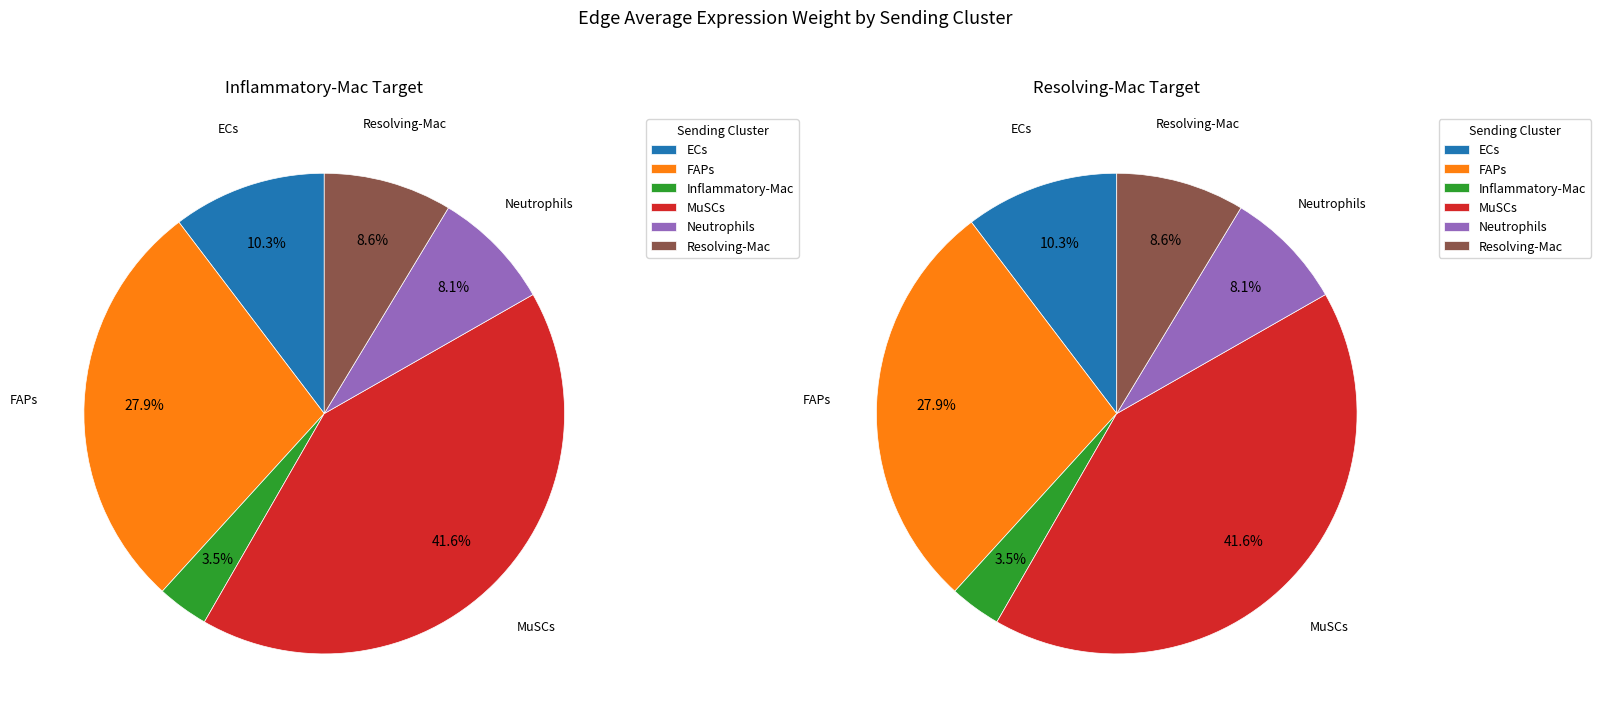

The 4 slice represents 8% of the pie. True or false?

True